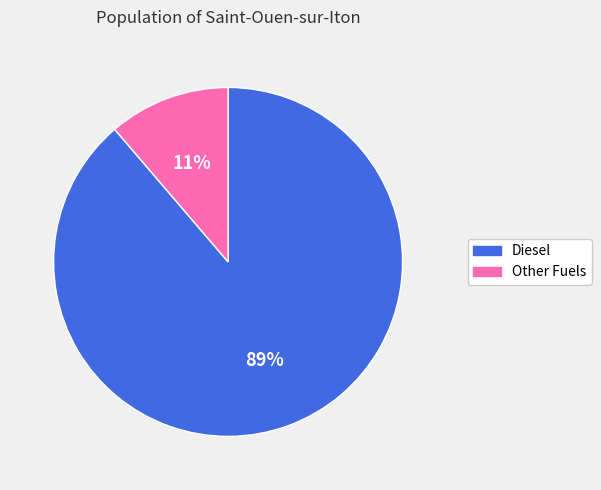

To the nearest percent, what is the average slice percentage?

50%